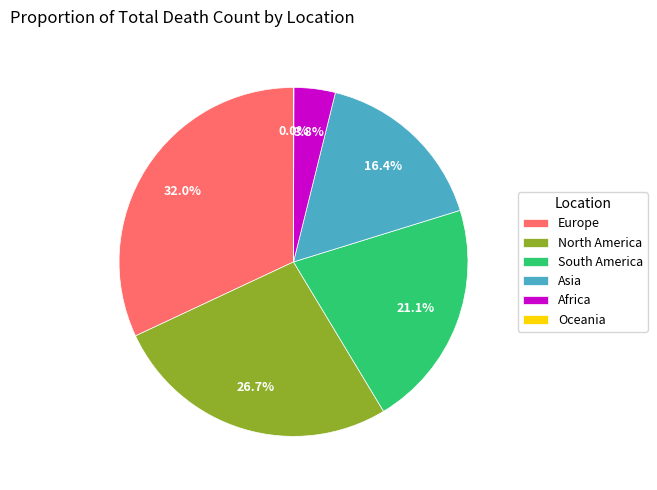

Which slice is the largest?

Europe